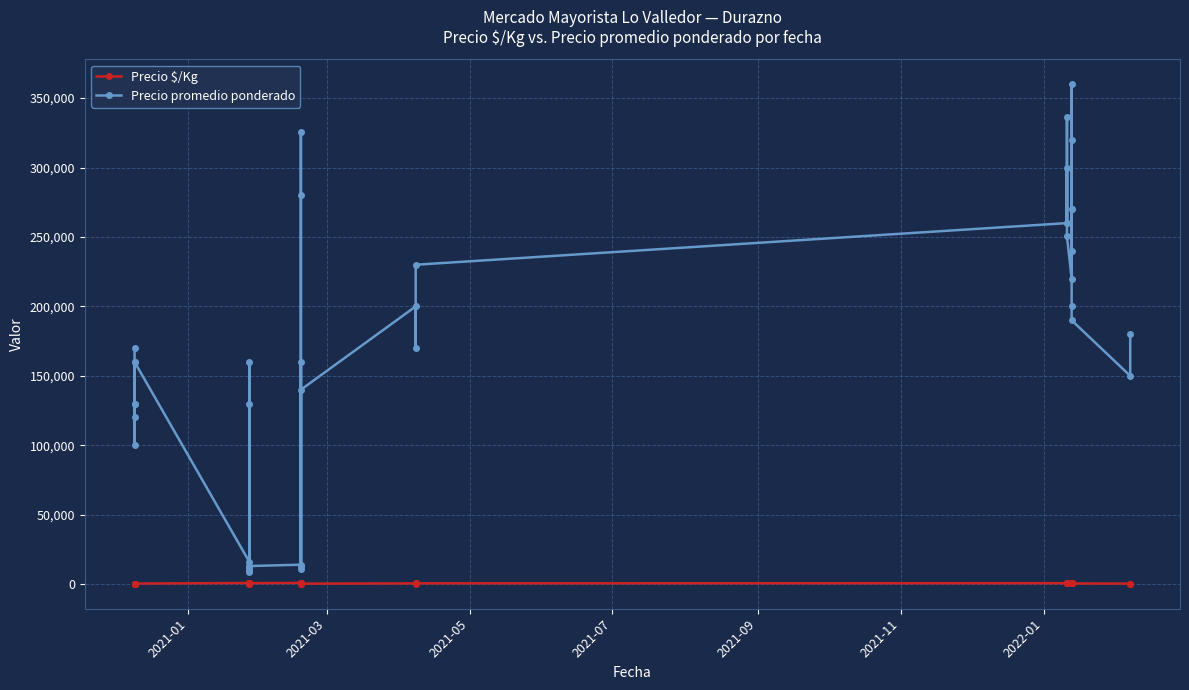

True or false: Precio $/Kg and Precio promedio ponderado cross at least once.

False